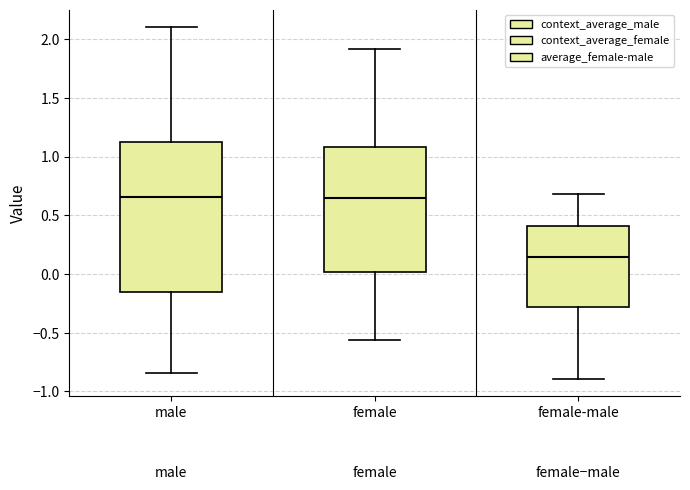

Where does the median line of the box for female-male sit on the y-axis? The values are not printed on the chart, so give them approximately, as read against the axis.

0.15